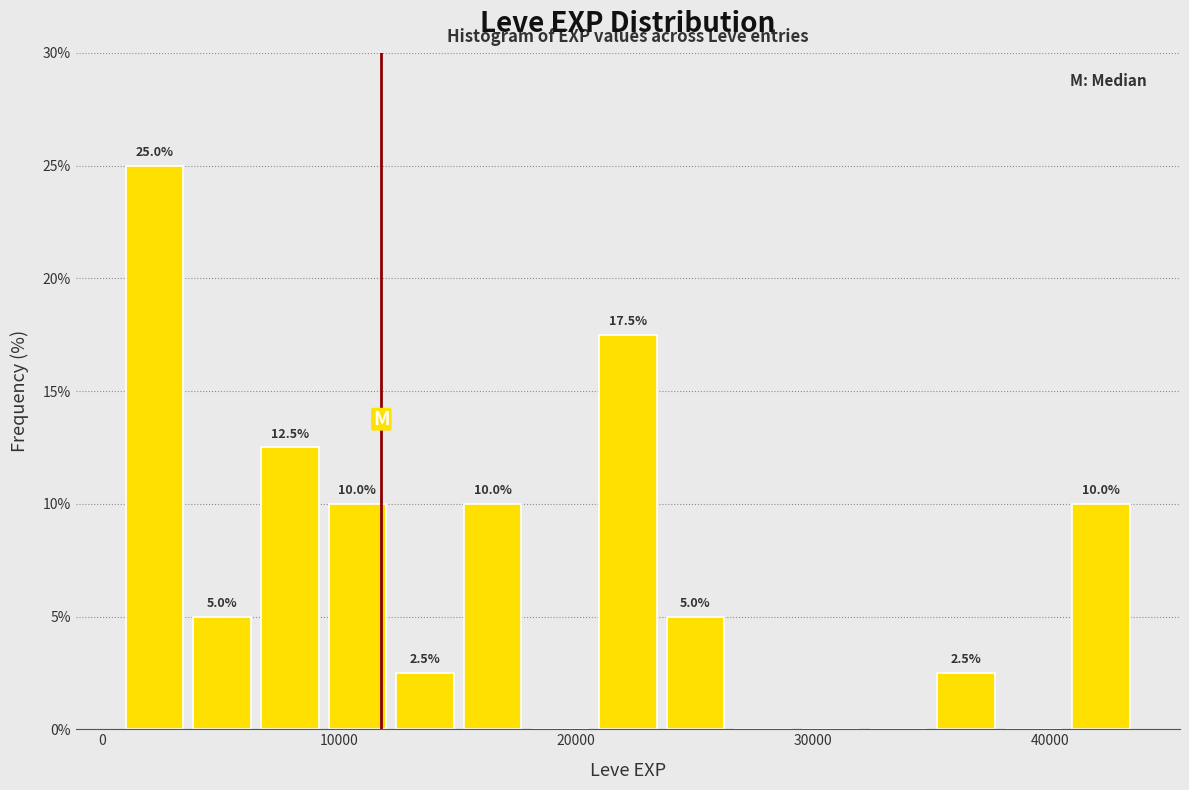

Around what value on the x-axis is the tallest bar? Give the approximate position of its centre, as read against the axis.

2000